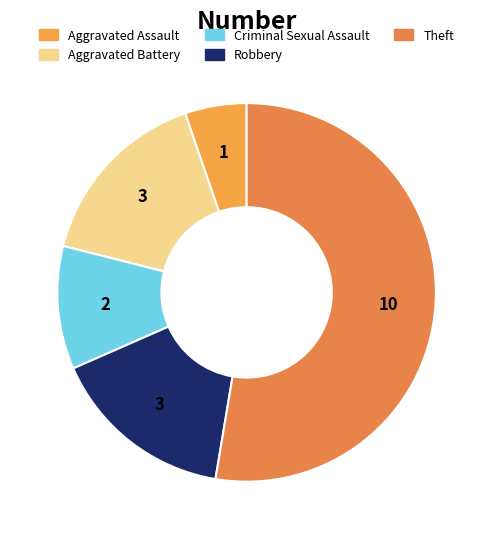

Does Aggravated Assault represent more than half of the total?

No